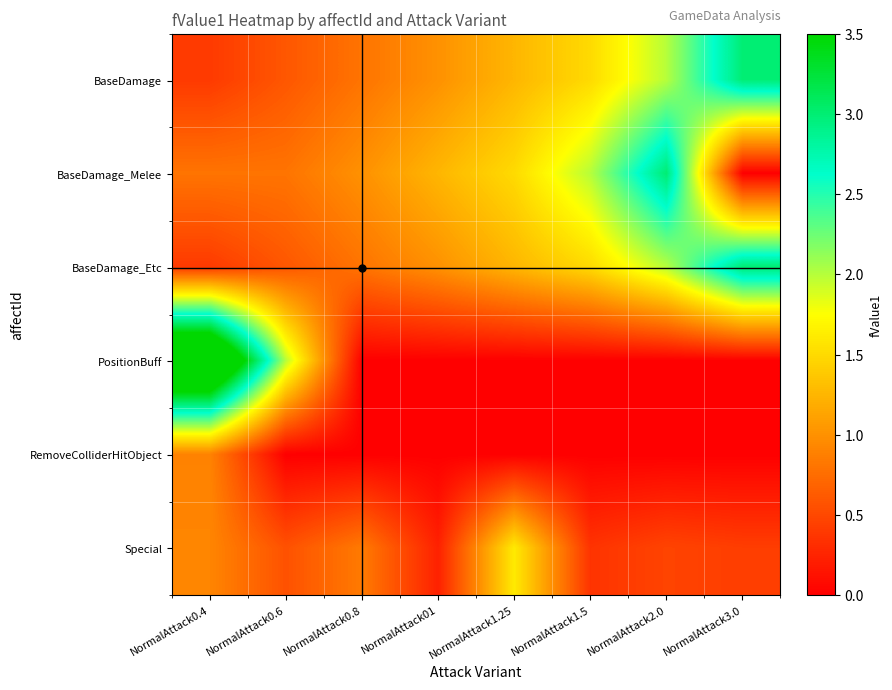

Which category has the lowest value across all series?

NormalAttack3.0